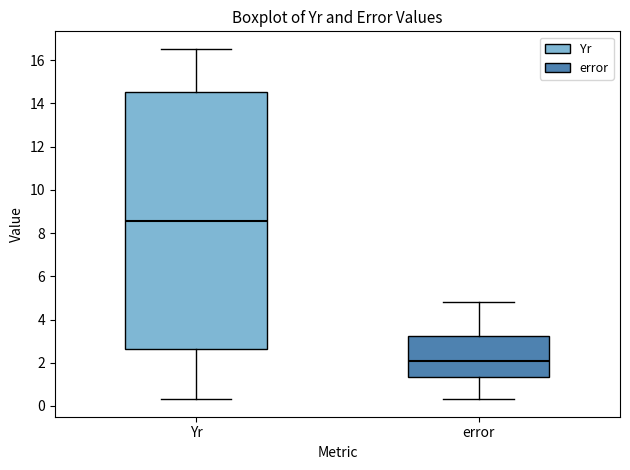

Reading left to right, transcribe this box plot: for each box, give where its median line is, the range the box spans, and where its two whiskers end, as read against the y-axis. The values are not printed on the chart, so give them approximately, as read against the axis.

Yr: median 8.6, box 2.6 to 14.6, whiskers 0.4 to 16.6
error: median 2.0, box 1.4 to 3.2, whiskers 0.4 to 4.8